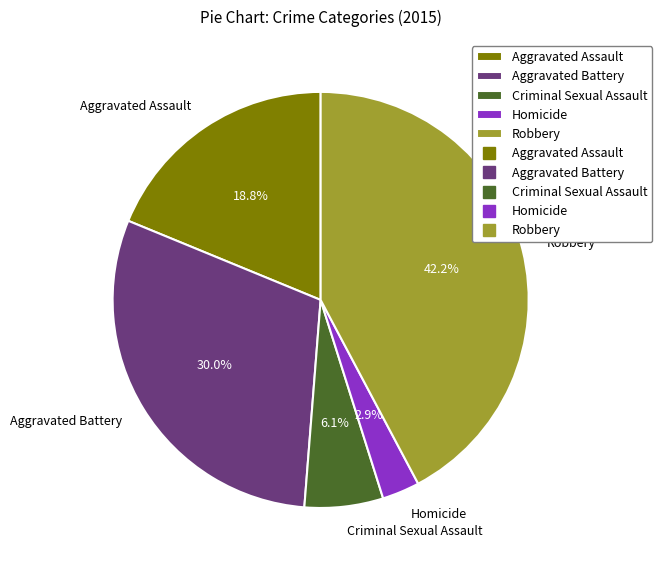

Count the number of slices in the pie.

5